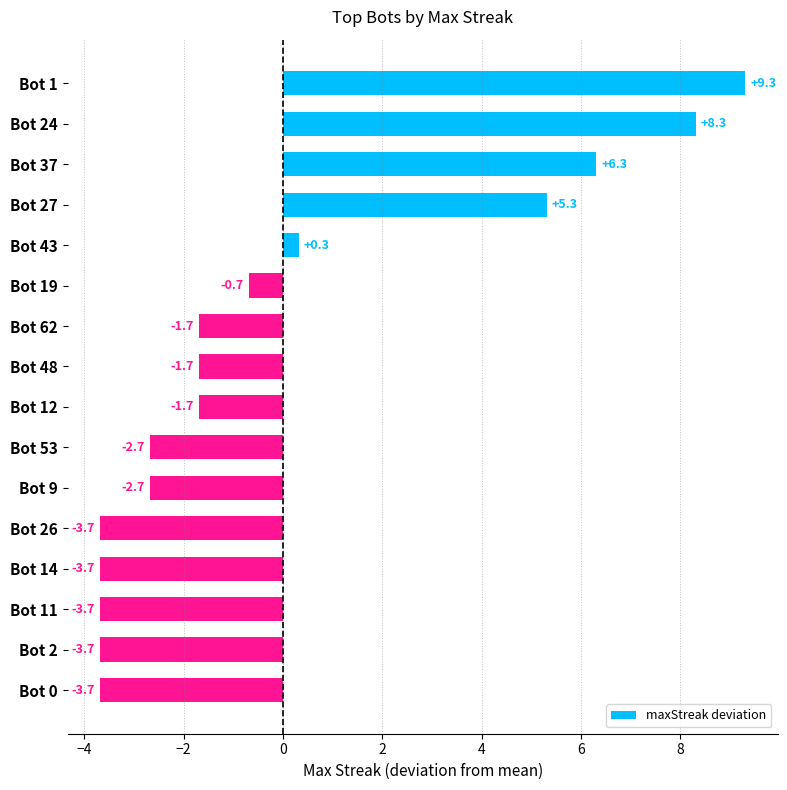

Between Bot 53 and Bot 14, which is larger?

Bot 53